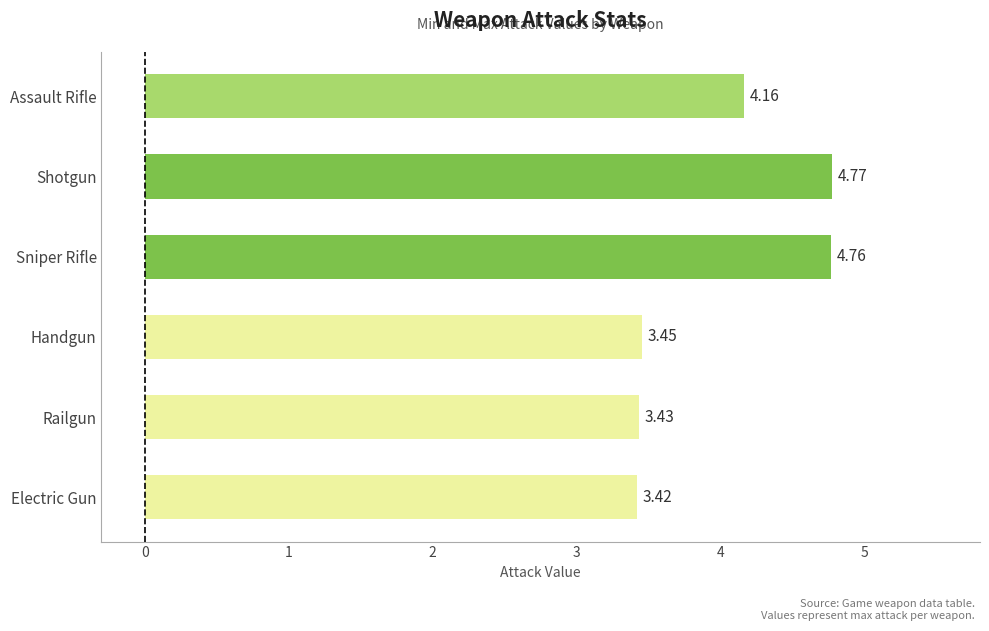

Count the values in the range 3 to 4.

3